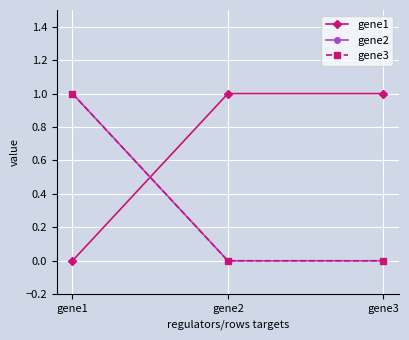

Does the chart have visible grid lines?

Yes